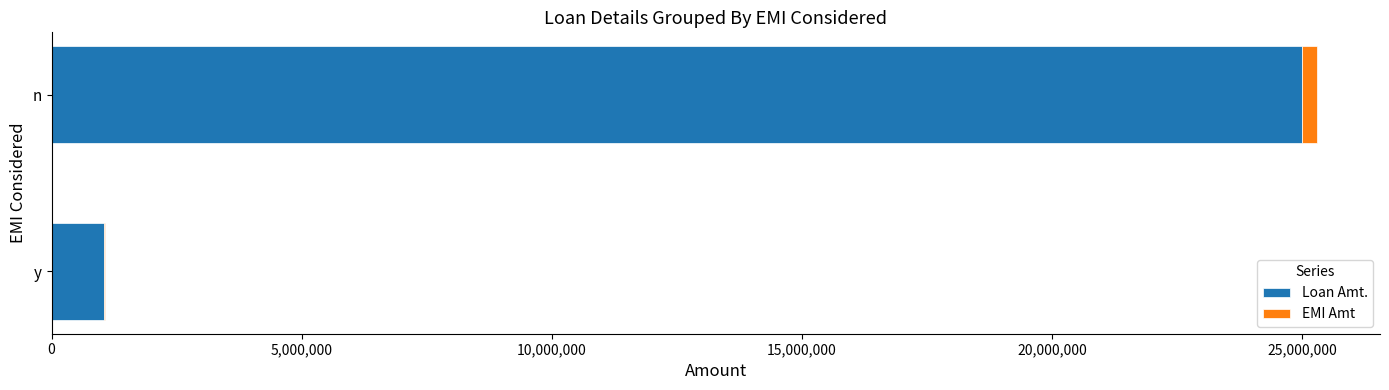

At which category is the sum across all series the highest?

n